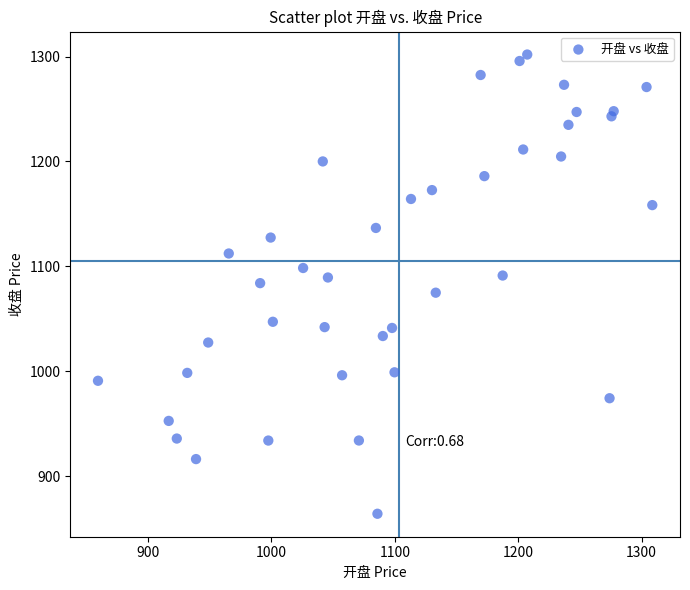

What is the range of X values (max minus min)?

449.0